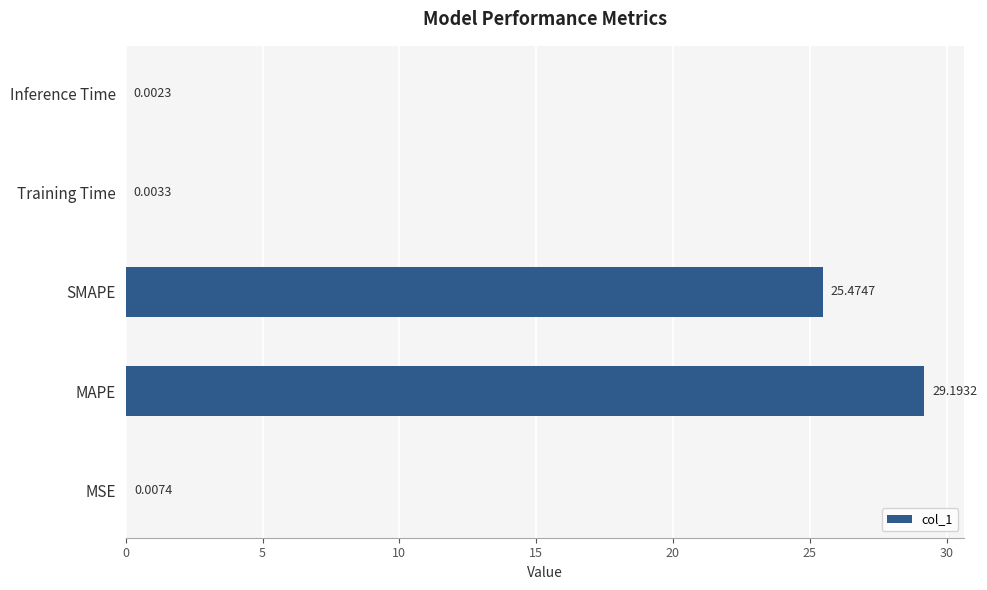

What is the sum of all values?

54.7